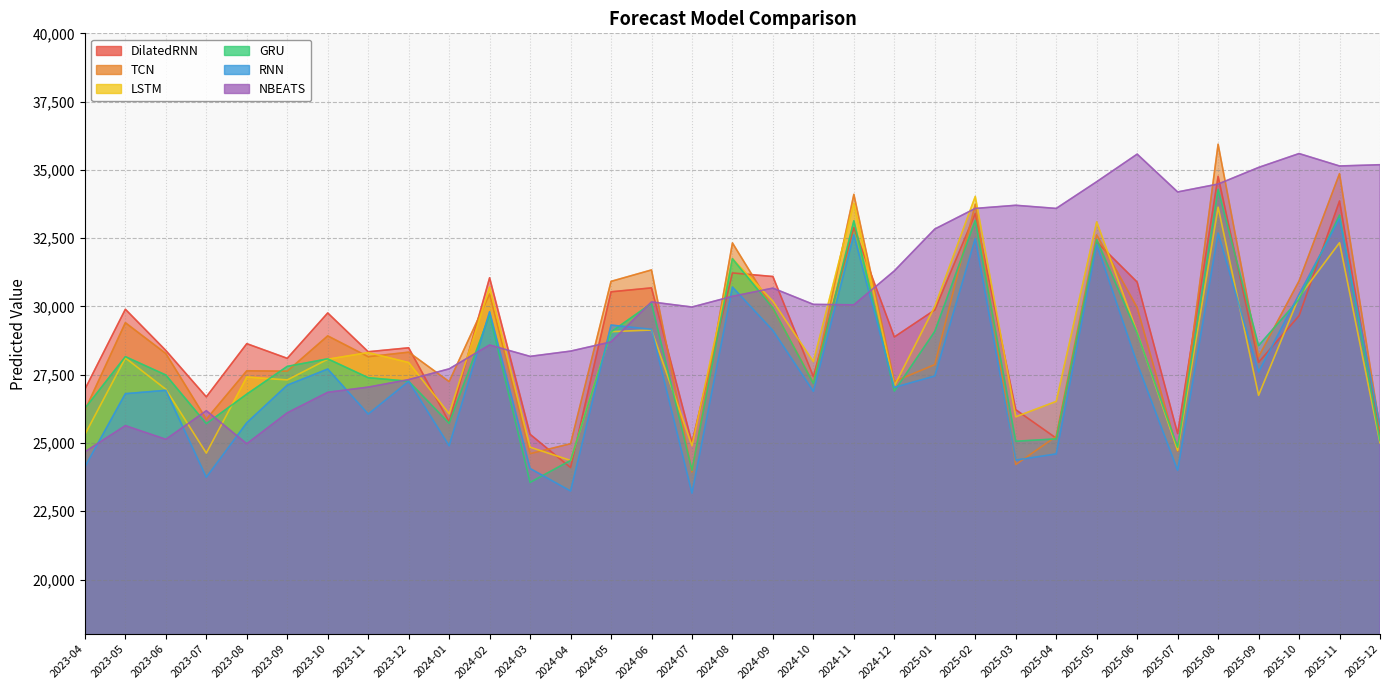

How many data points in RNN are less than 27117?

16